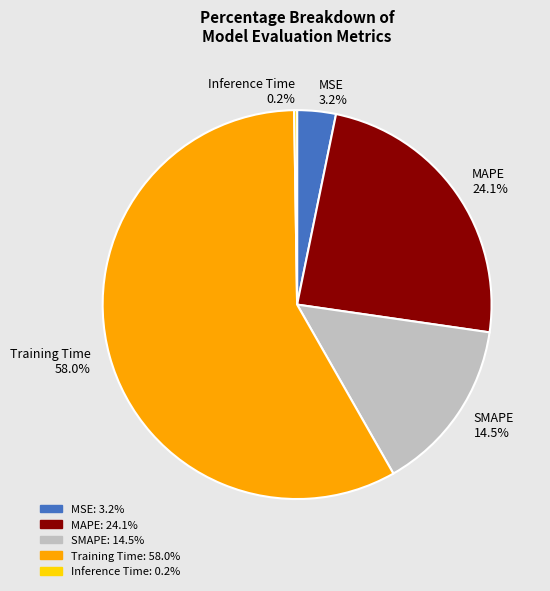

Which category has the biggest portion of the pie?

Training Time